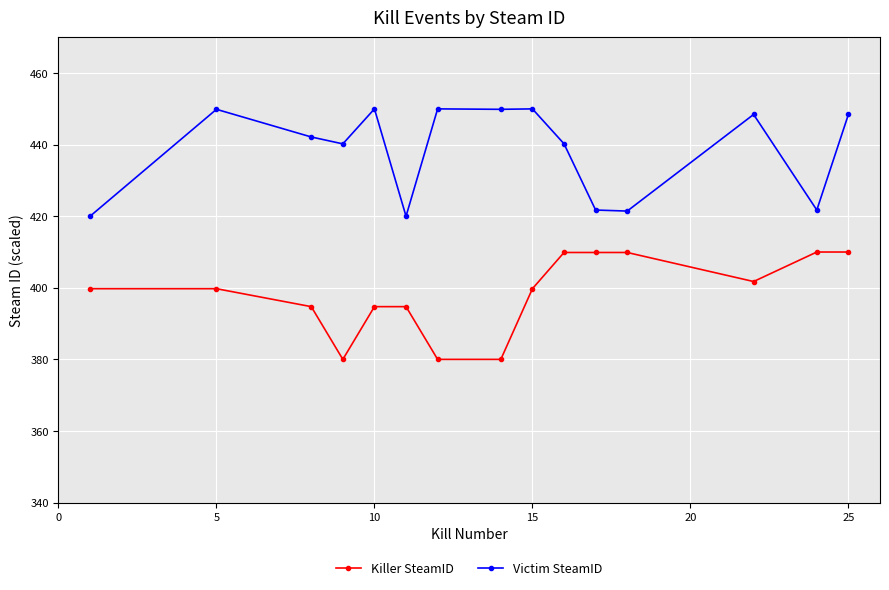

What is the average value of the Killer SteamID series?

398.3